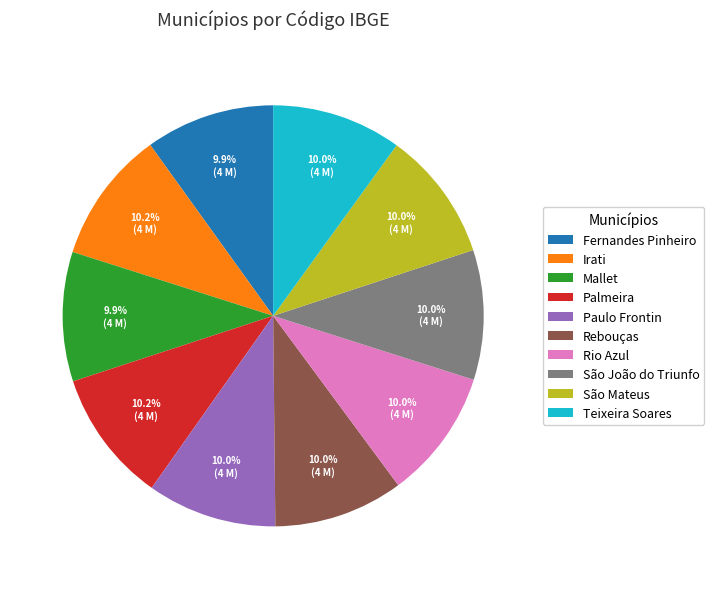

Approximately how many times larger is the value at Palmeira compared to Teixeira Soares?

1.0